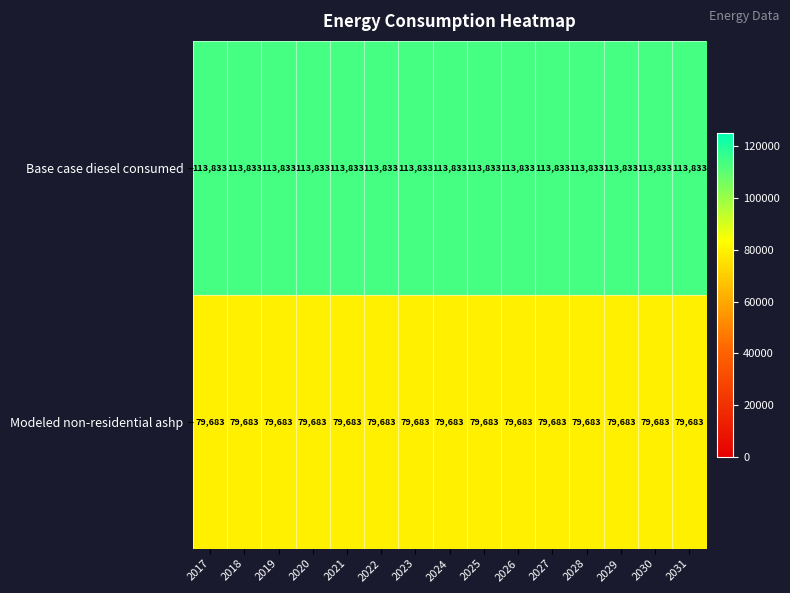

What is the sum of the Base case diesel consumed values at 2022 and 2025?

227666